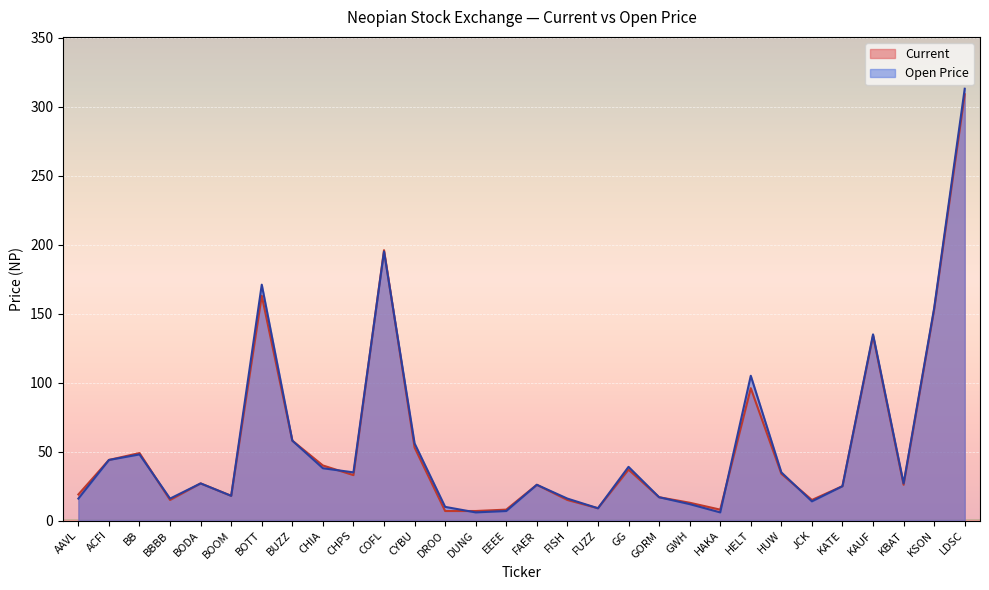

Which series changed the most between FAER and GORM?

Current